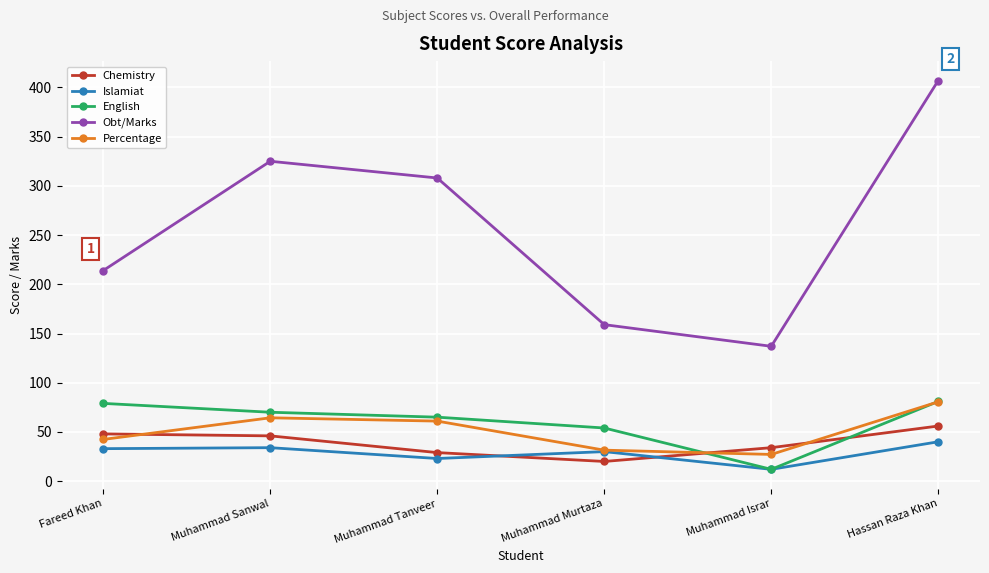

What is the approximate value of Obt/Marks at Hassan Raza Khan?

407.0